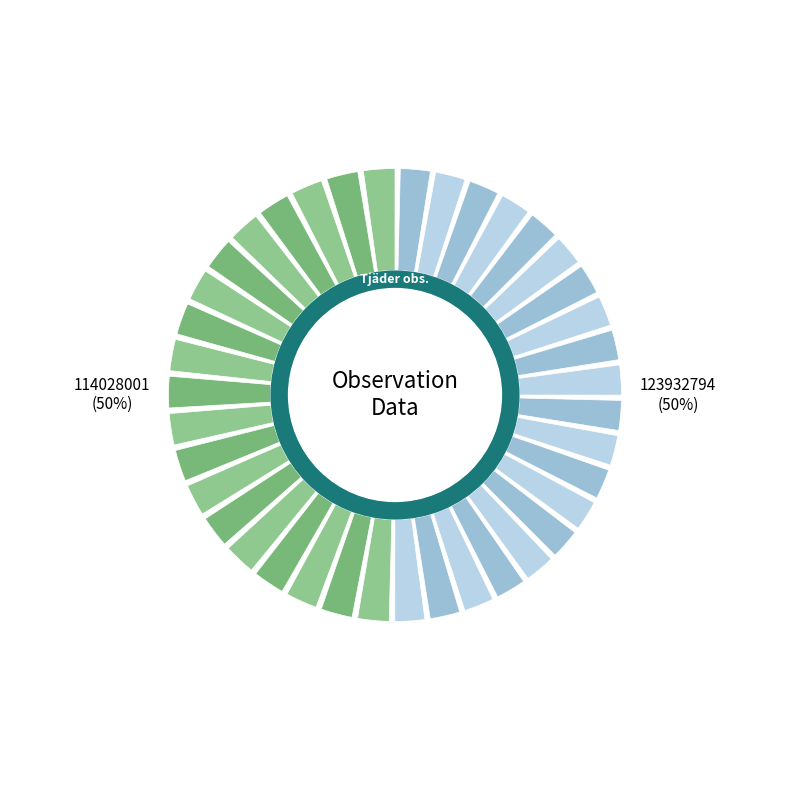

Which has a higher value, 114028001 or 123932794?

123932794